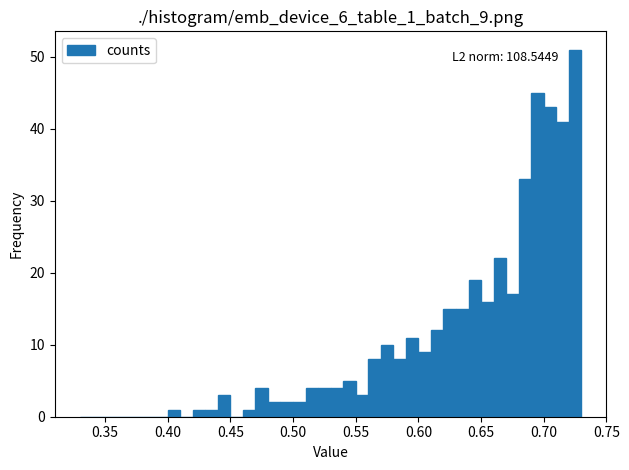

Around what value on the x-axis is the tallest bar? Give the approximate position of its centre, as read against the axis.

0.725